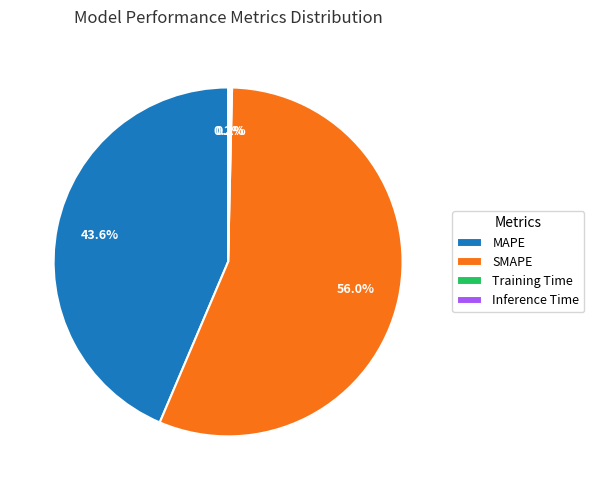

To the nearest percent, what is the combined percentage of SMAPE and MAPE?

100%